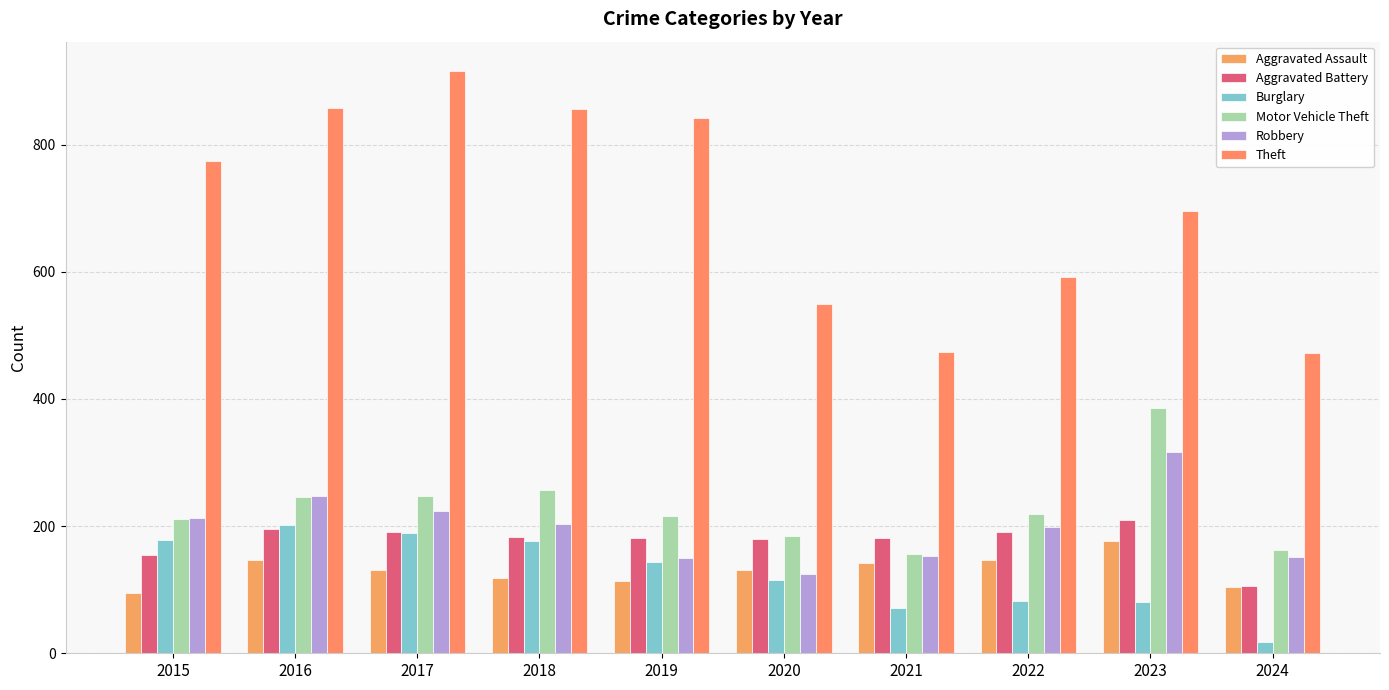

How many groups of bars are there?

10